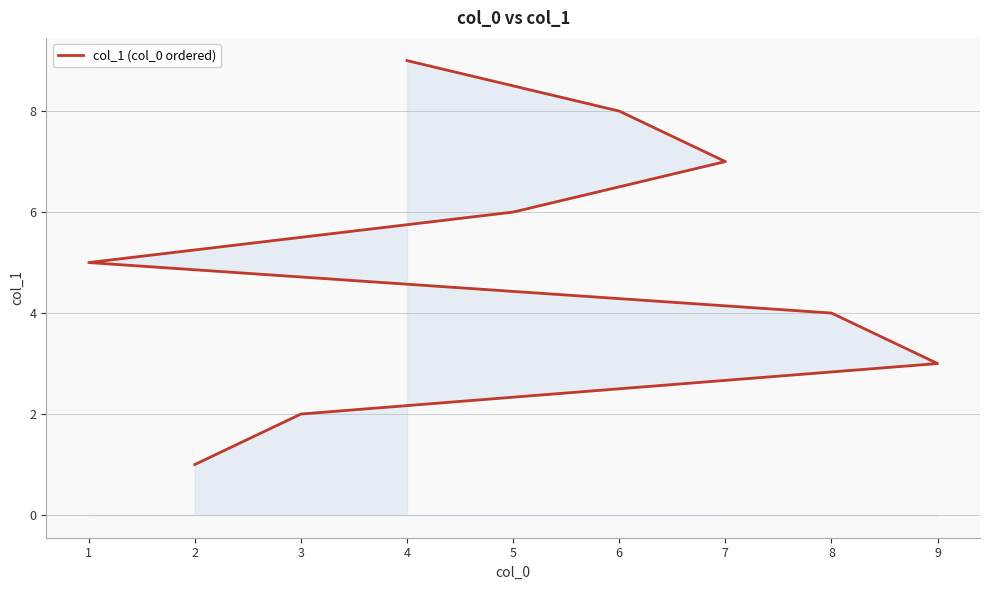

At which label does the data first exceed 5?

5